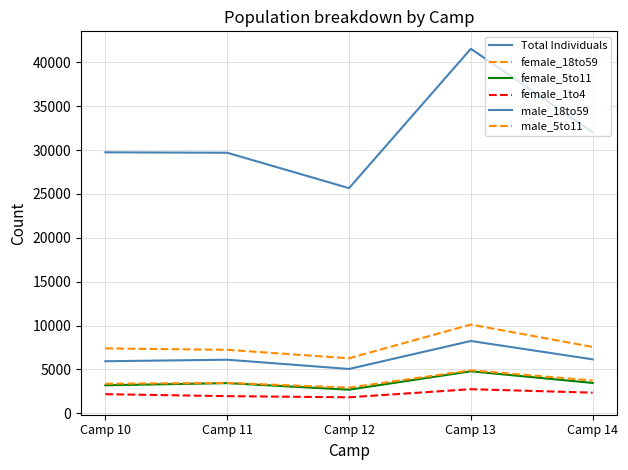

Between Camp 14 and Camp 12, which is larger?

Camp 14